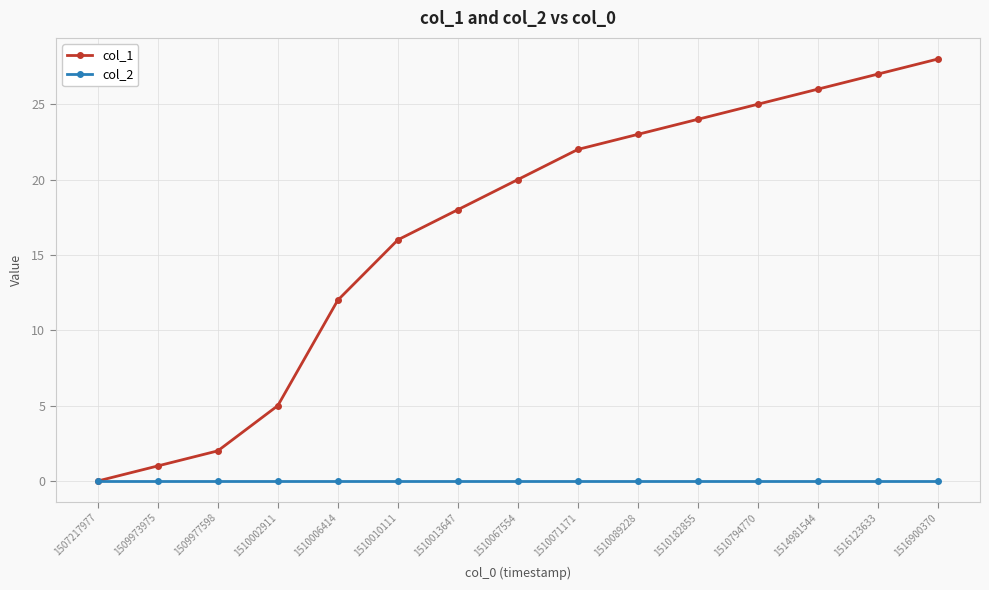

What is the difference between the maximum and minimum values in the col_1 series?

28